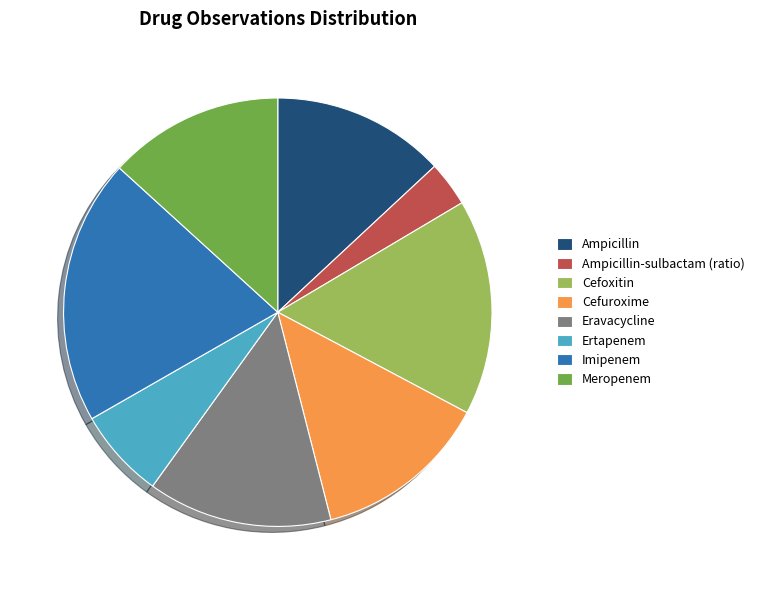

Which has a higher value, Meropenem or Imipenem?

Imipenem